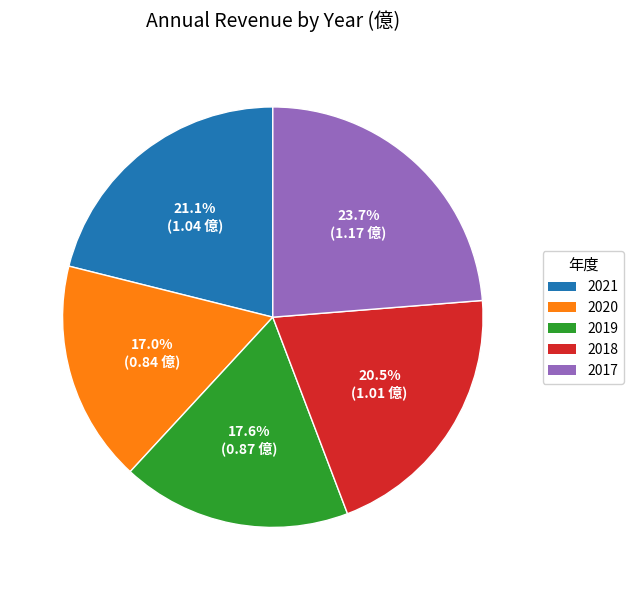

Which slice is the largest?

2017